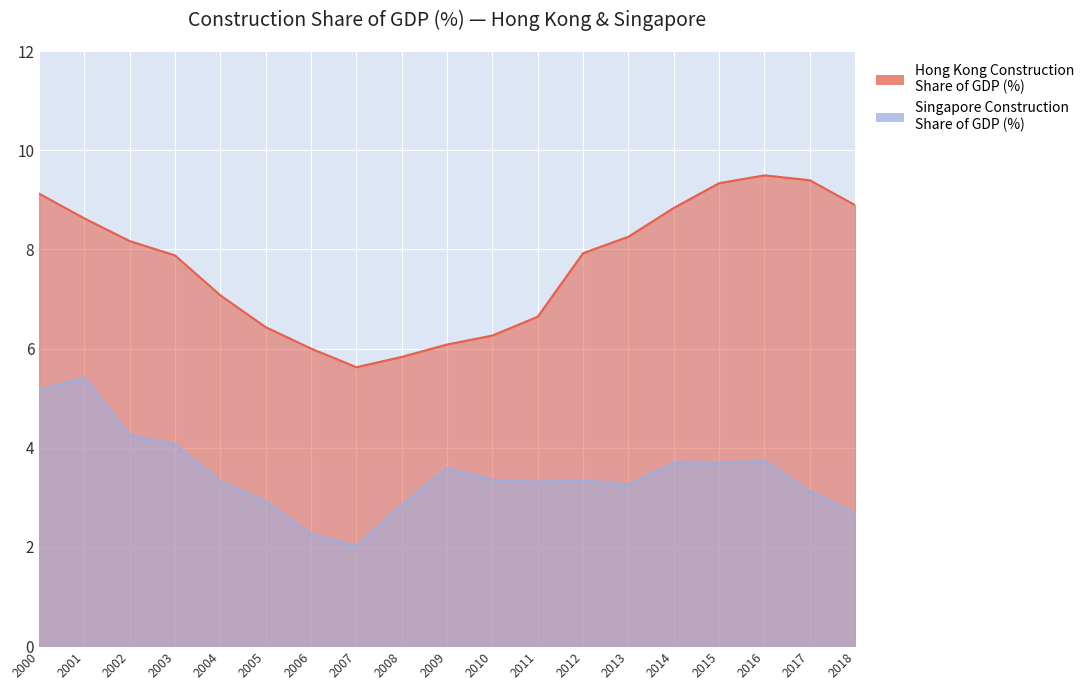

Is it true that Hong Kong Construction Share of GDP (%) equals 11.4 at 2005?

False